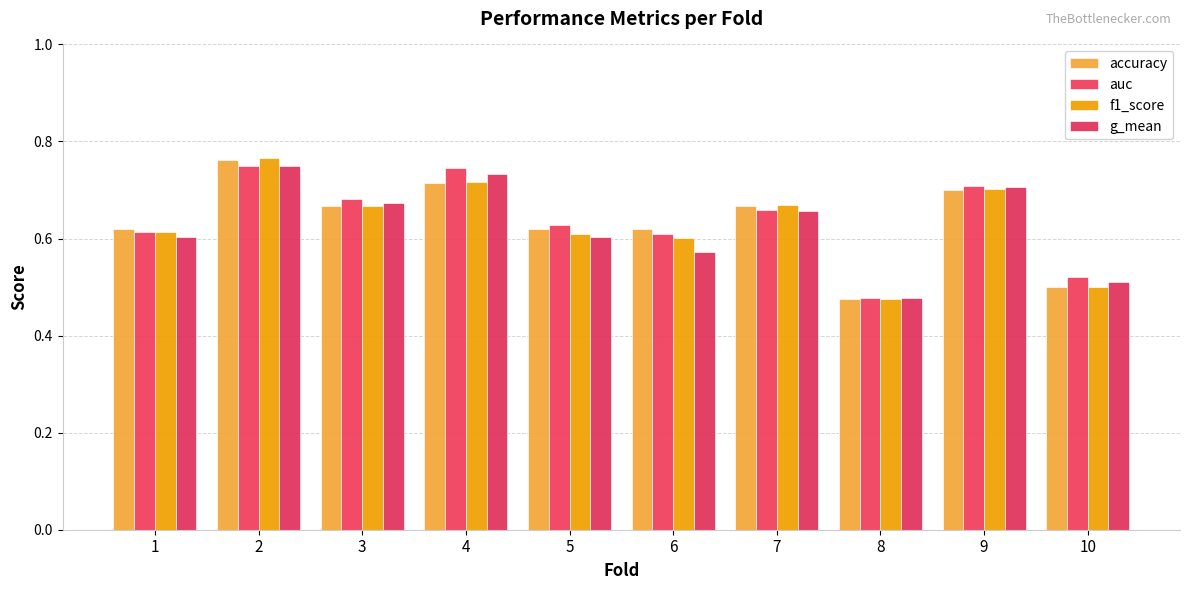

Does the chart contain any negative values?

No